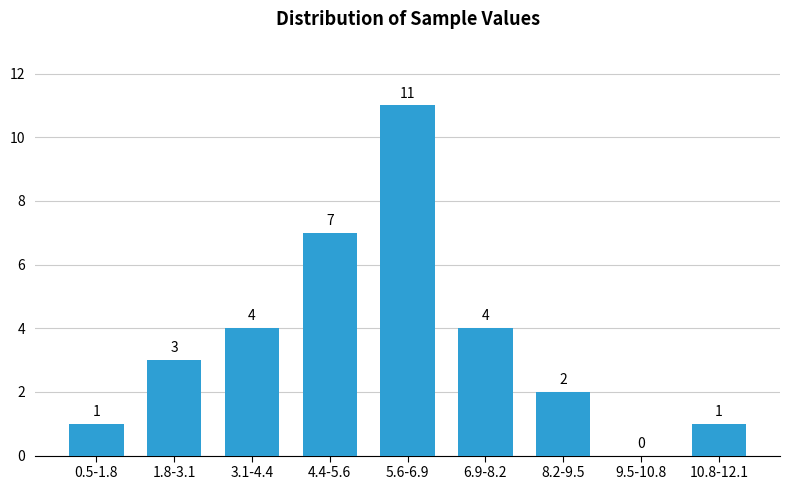

Reading left to right, list all the values displayed in this chart.

0.5-1.8=1	1.8-3.1=3	3.1-4.4=4	4.4-5.6=7	5.6-6.9=11	6.9-8.2=4	8.2-9.5=2	9.5-10.8=0	10.8-12.1=1